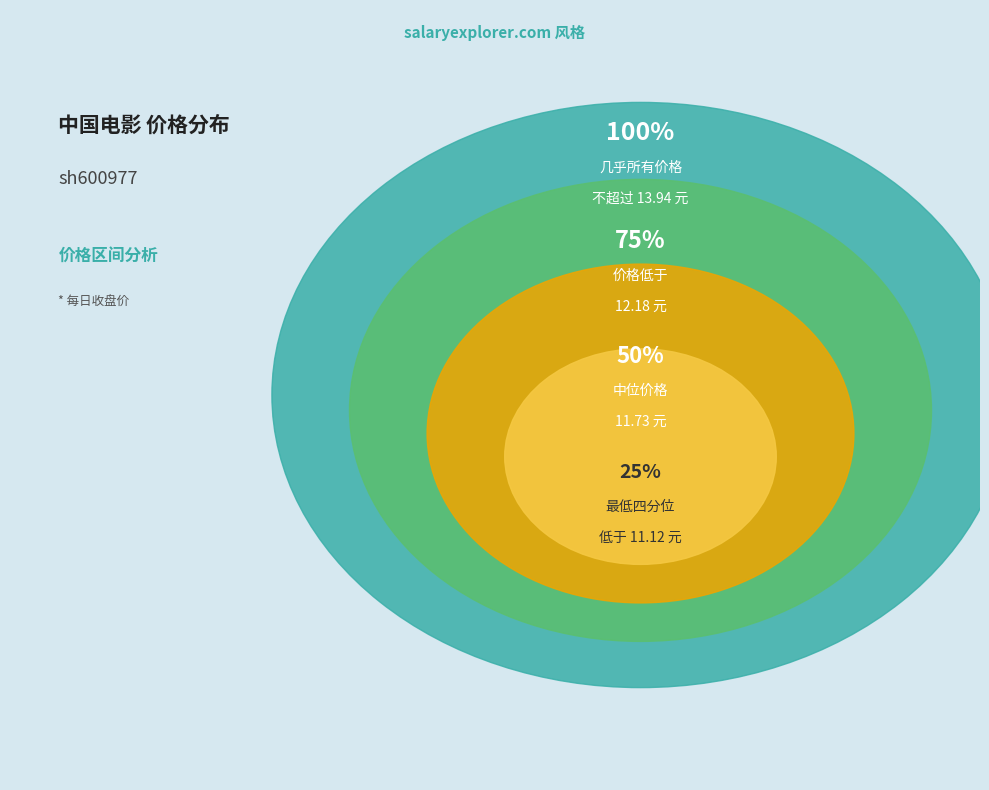

Is 2022-11-24 the majority of the pie?

No